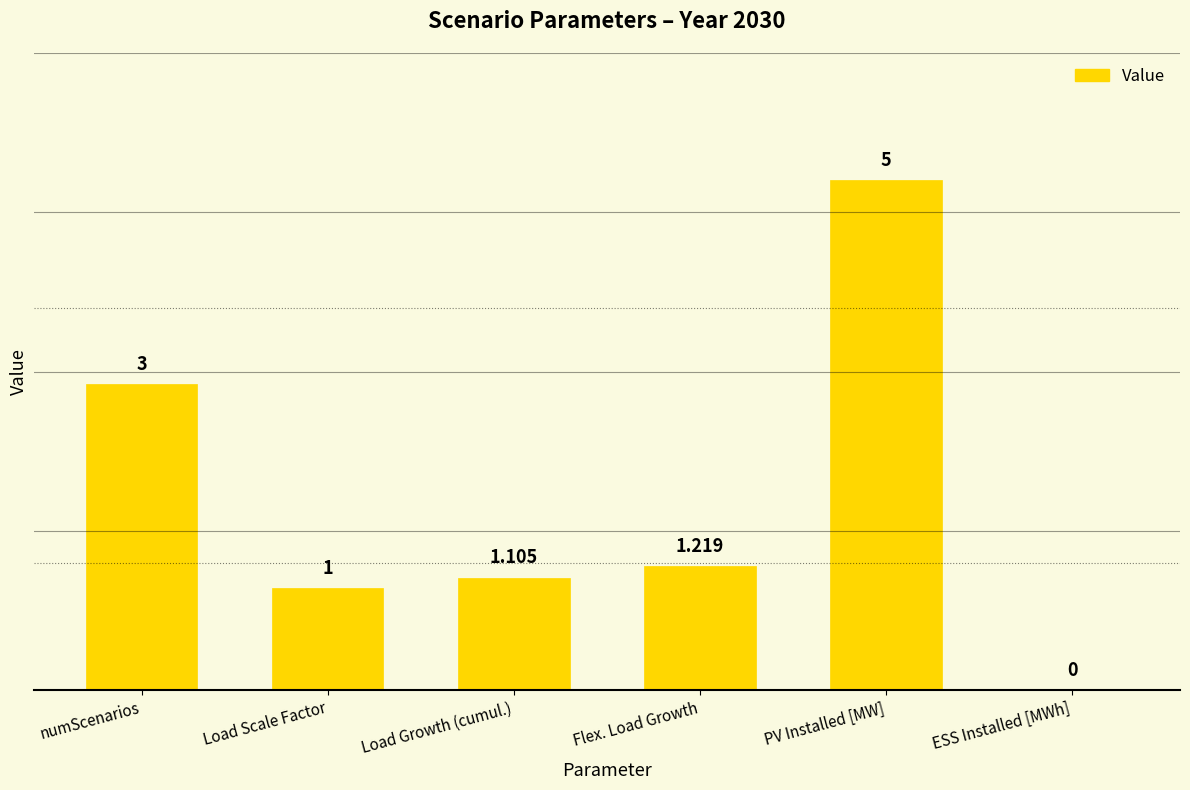

At which category does the chart reach its peak across all series?

PV Installed [MW]